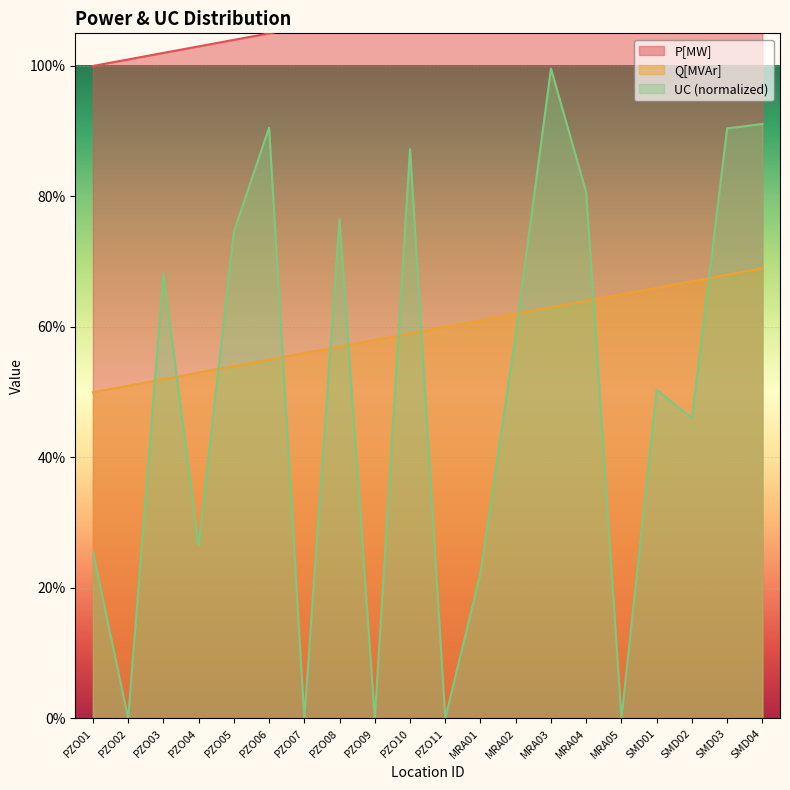

True or false: P[MW] has more than 1 interior local peaks.

False